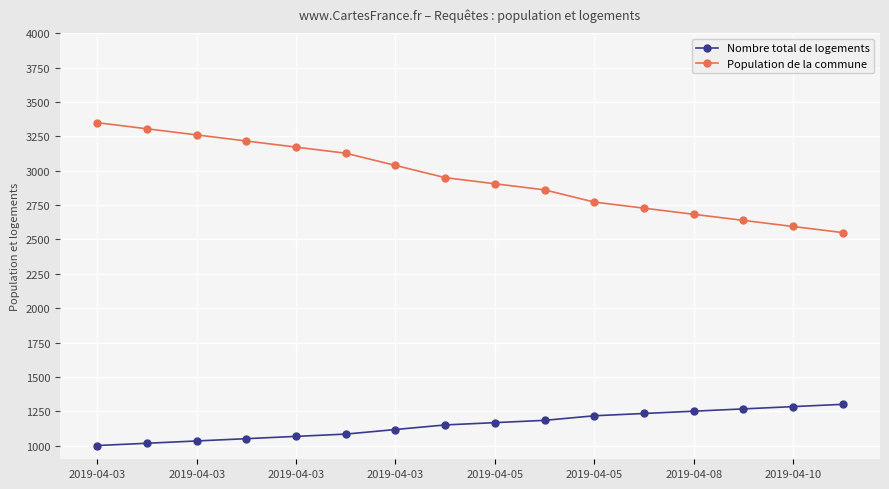

What is the minimum value shown in the chart?

1000.0